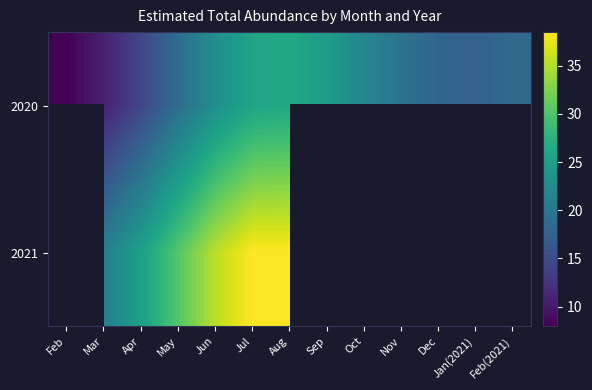

The 2020 series shows 10.7 at Mar. True or false?

True